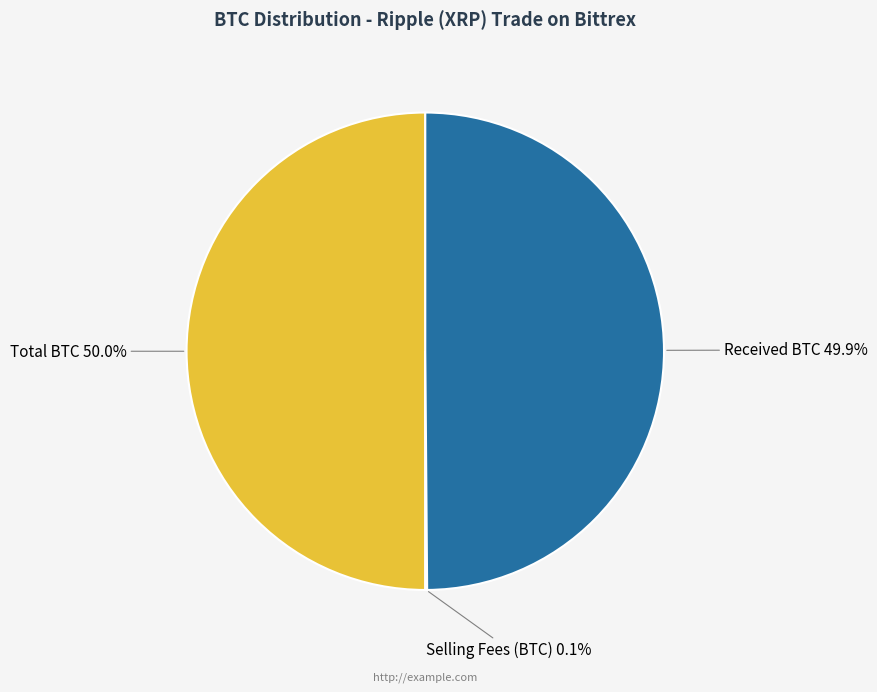

True or false: Total BTC accounts for 50% of the total.

True